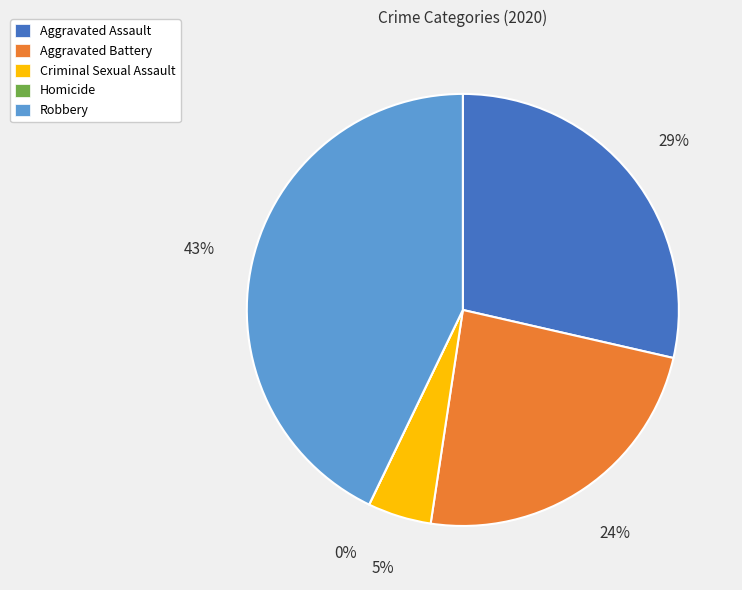

To the nearest percent, what is the combined percentage of Homicide and Criminal Sexual Assault?

5%